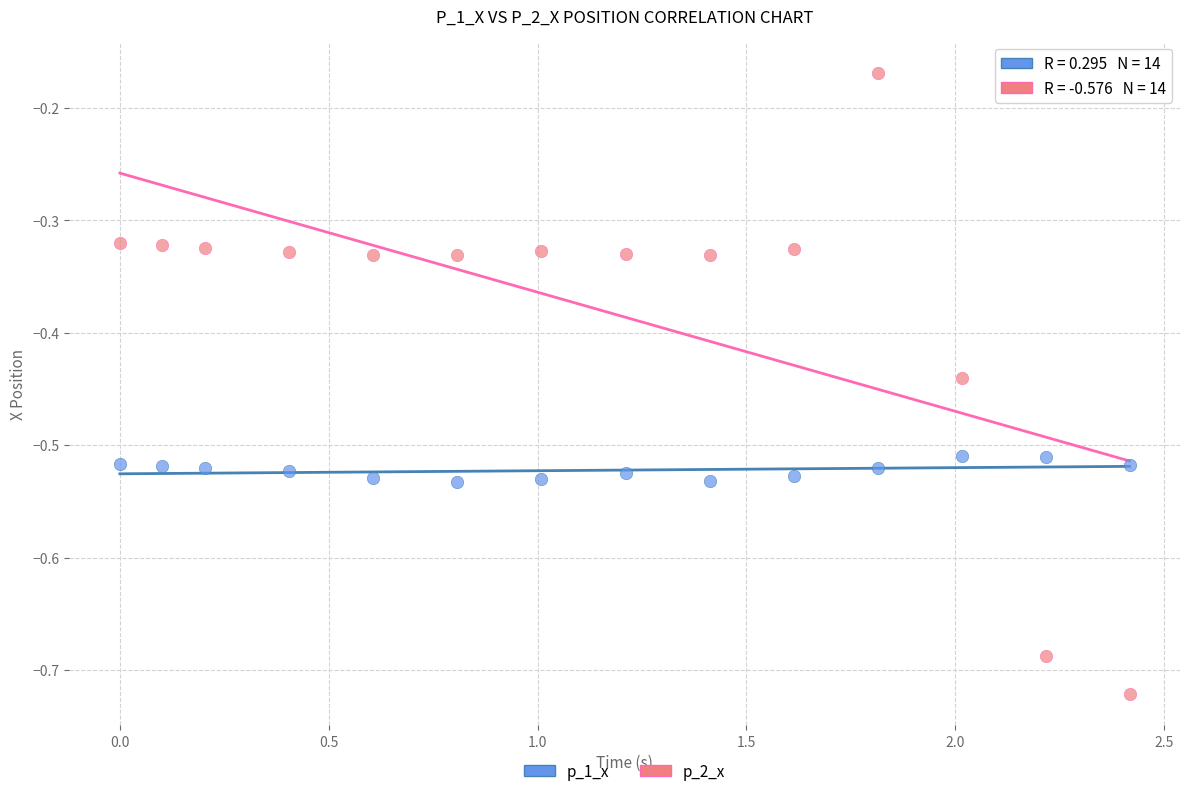

Across all data points, what is the range of Y values (max minus min)?

0.6